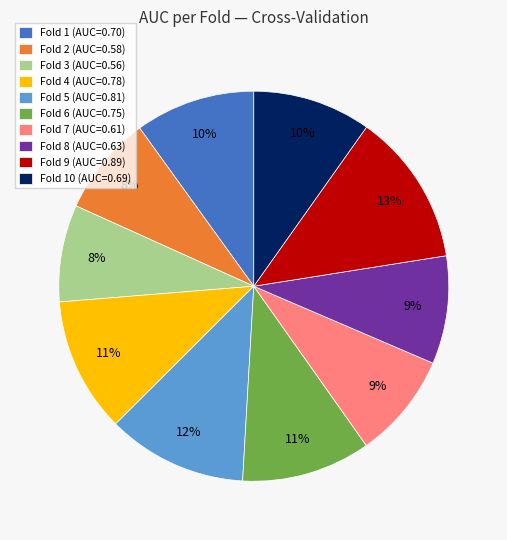

Which category has the biggest portion of the pie?

Fold 9 (AUC=0.89)